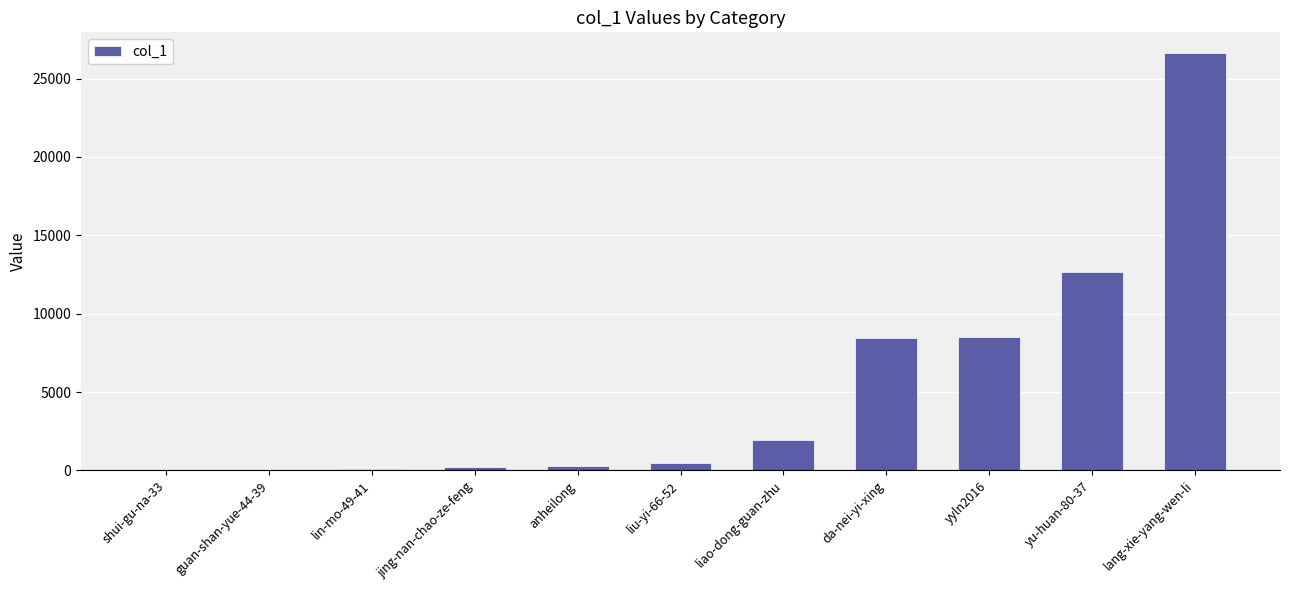

At which label is the value closest to 13317?

yu-huan-80-37